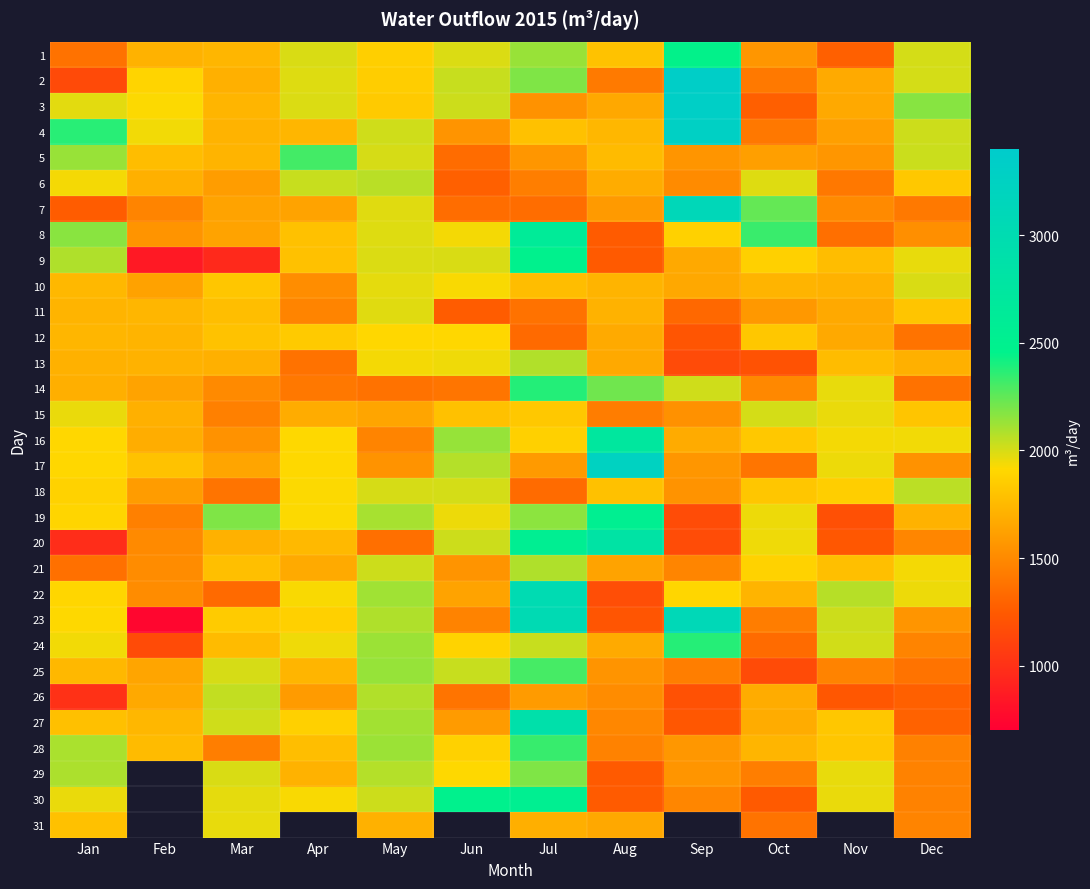

What is the spread (max minus min) of values at Apr?

936.0